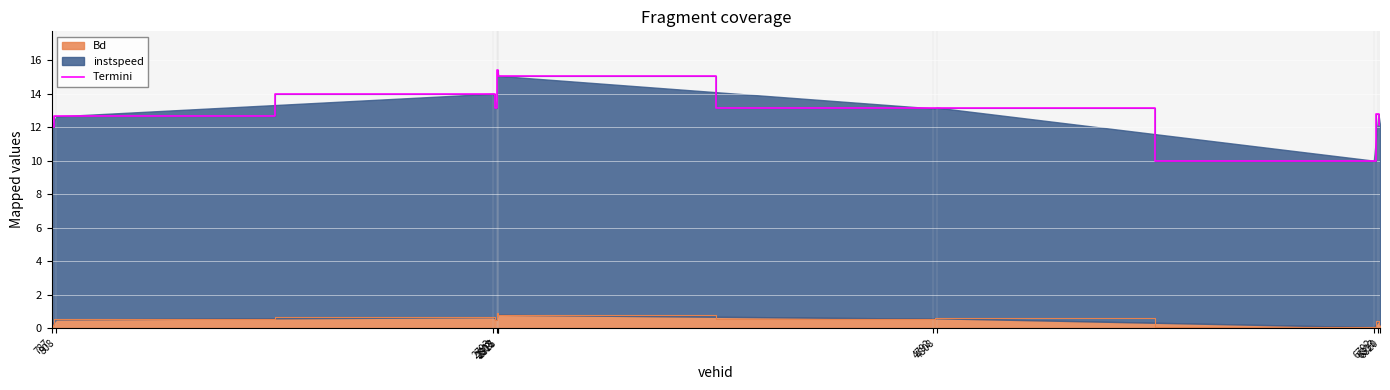

What is the highest value of the Bd series?

0.9